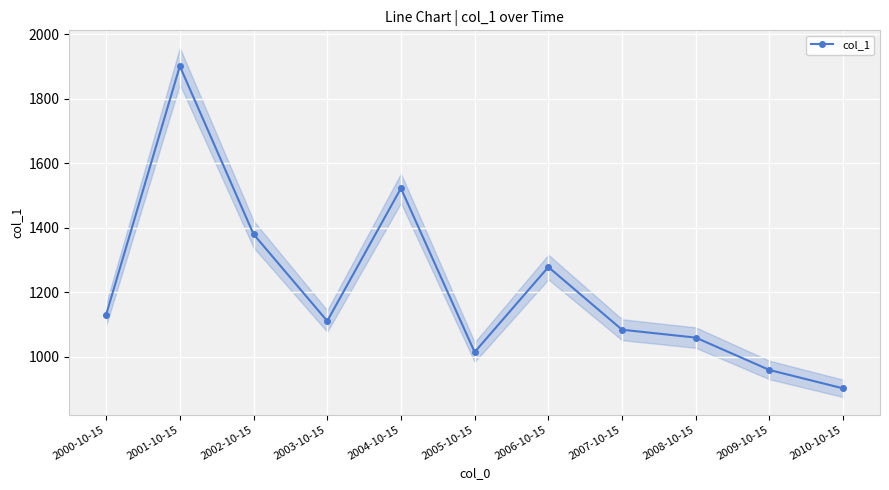

What is the greatest value displayed?

1901.3